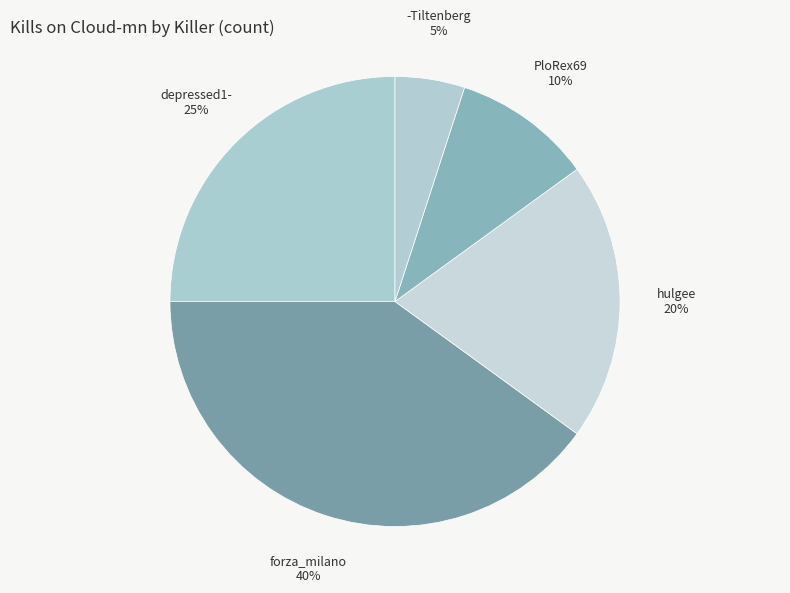

True or false: depressed1- accounts for 35% of the total.

False